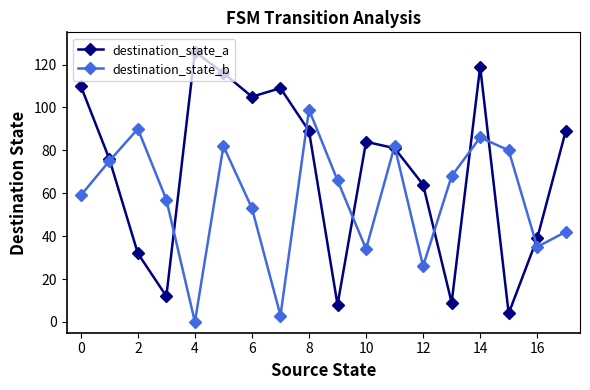

Which series has the largest total across all categories?

destination_state_a